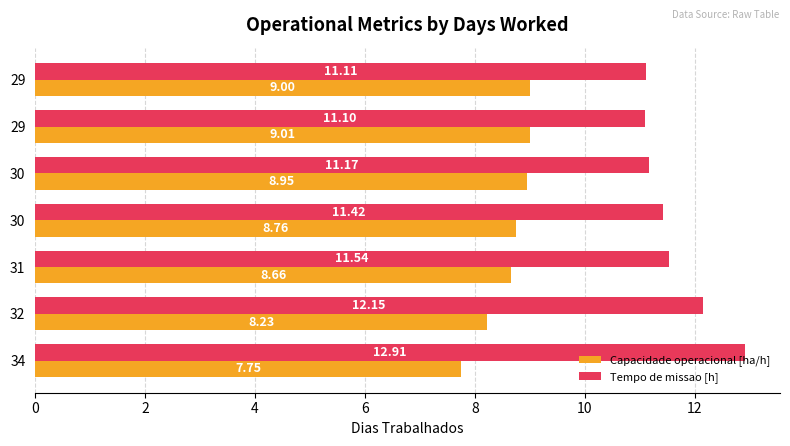

Reading left to right, list all the values displayed in this chart.

Capacidade operacional [ha/h]: 7.7	8.2	8.7	8.8	9.0	9.0	9.0
Tempo de missao [h]: 12.9	12.2	11.5	11.4	11.2	11.1	11.1